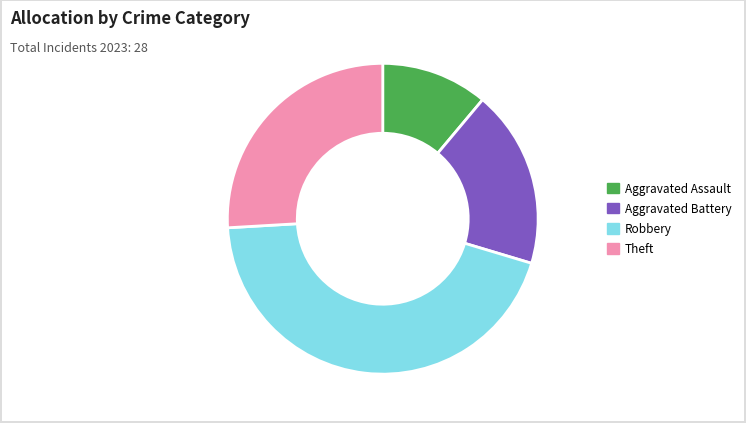

Combined, do Aggravated Assault and Theft account for over 50%?

No